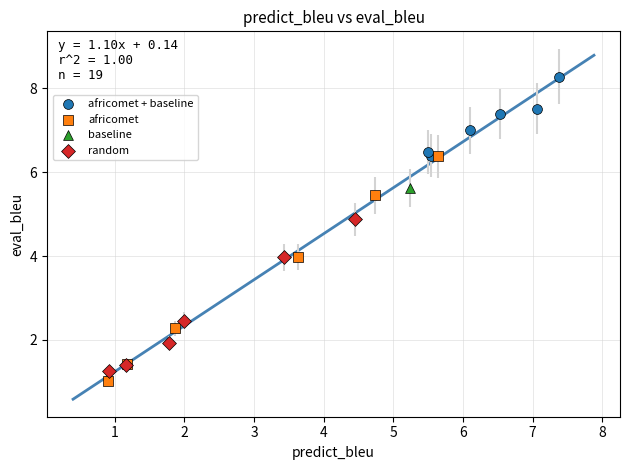

What are all the series names shown in the legend?

africomet + baseline, africomet, baseline, random